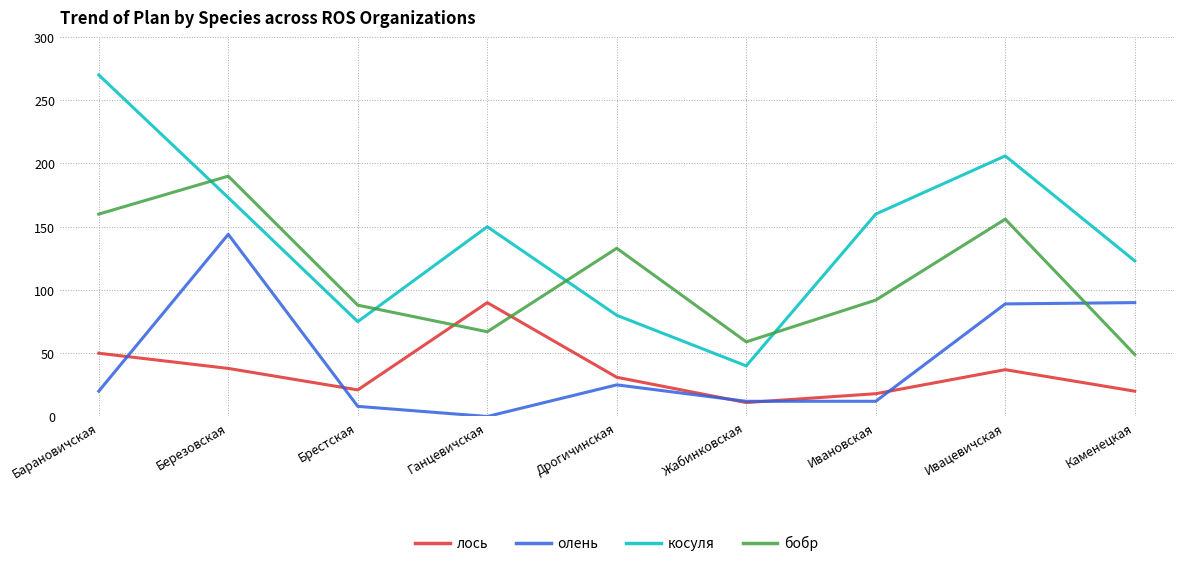

What is the spread (max minus min) of values at Жабинковская?

48